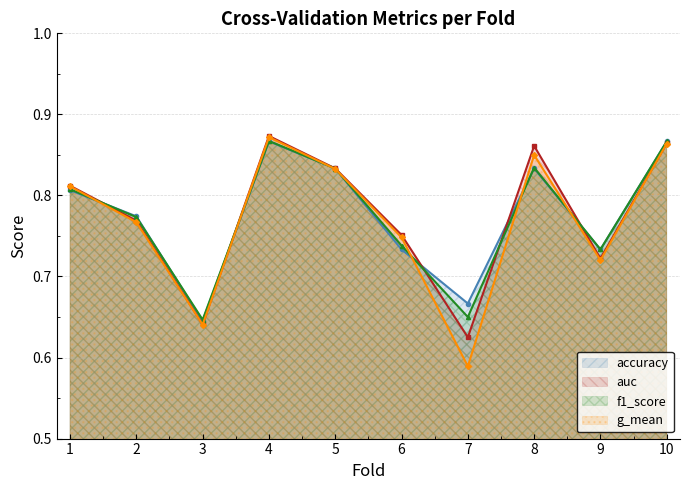

Is it true that accuracy equals 0.9 at 10?

True